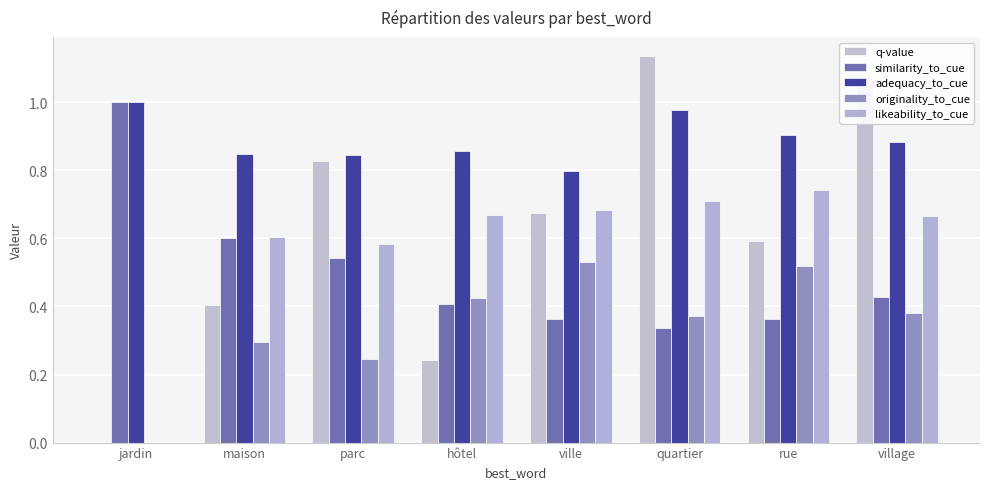

How many data points in likeability_to_cue are above 0?

7